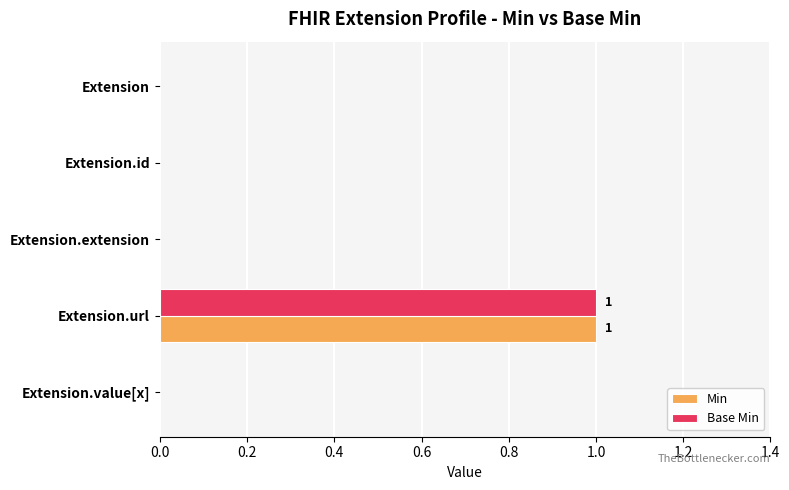

Which category has the highest value across all series?

Extension.url